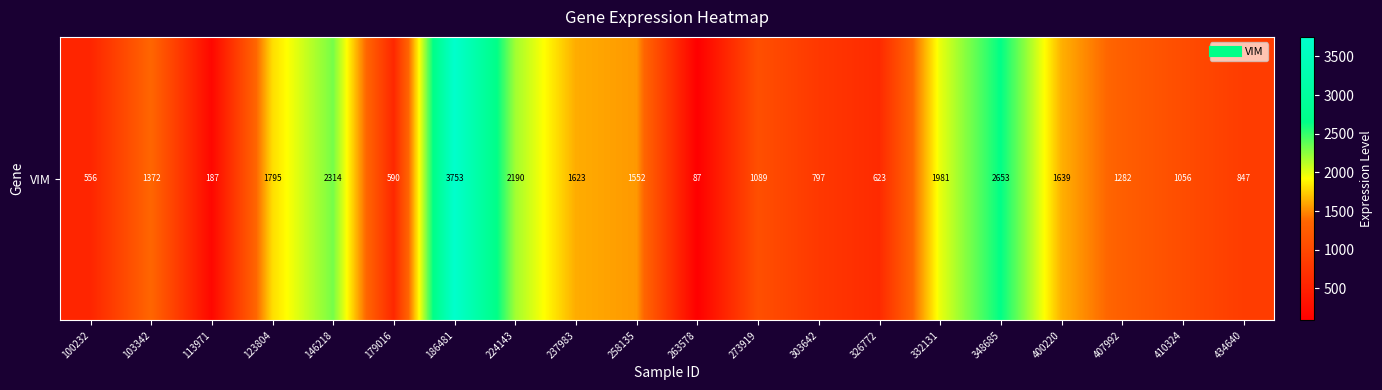

The chart shows a value of 1282.4 at 407992. True or false?

True